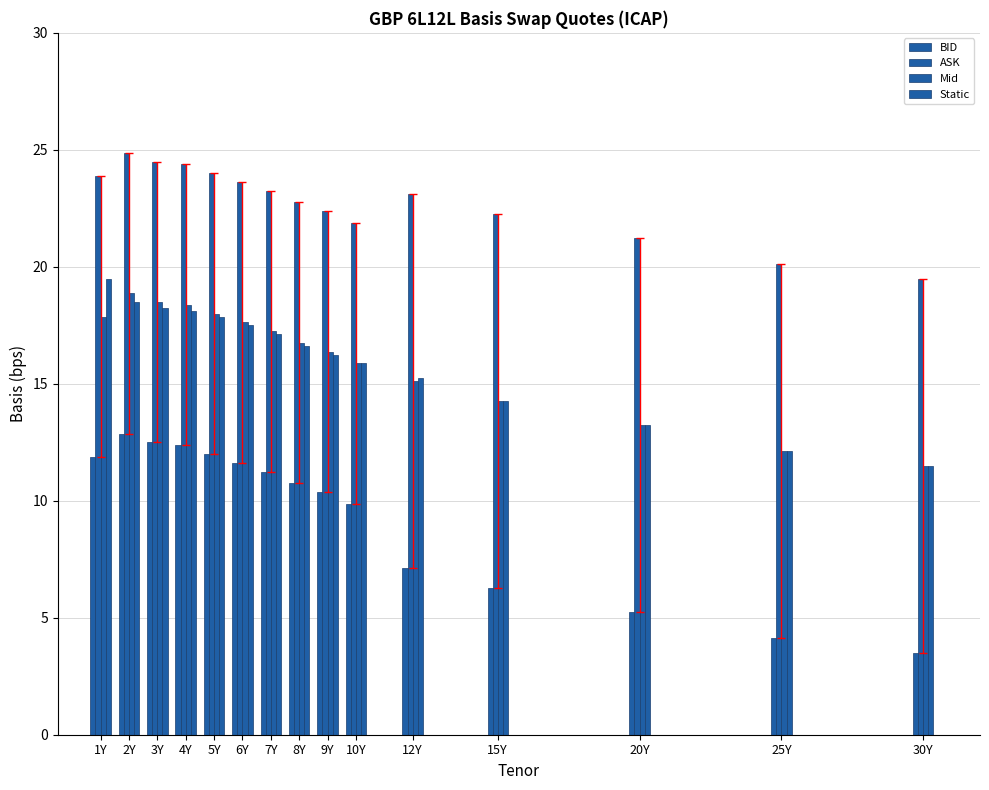

At which label does Mid reach its peak?

2Y